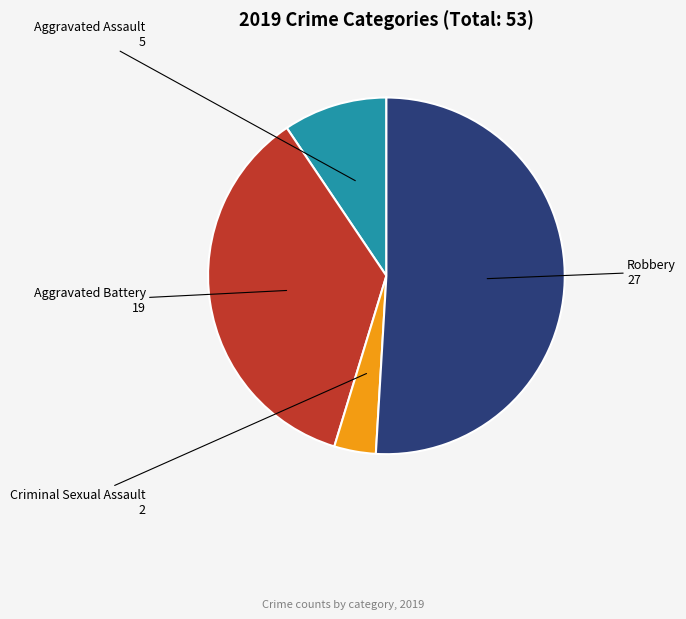

Is there a majority slice in this chart?

Yes